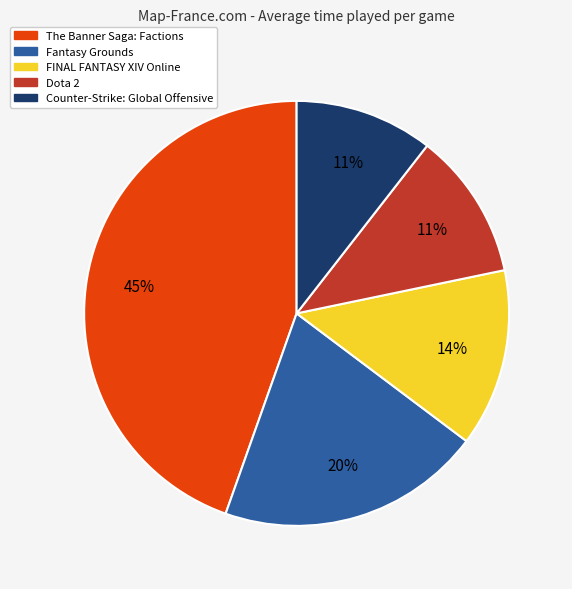

Which has a higher value, FINAL FANTASY XIV Online or Fantasy Grounds?

Fantasy Grounds